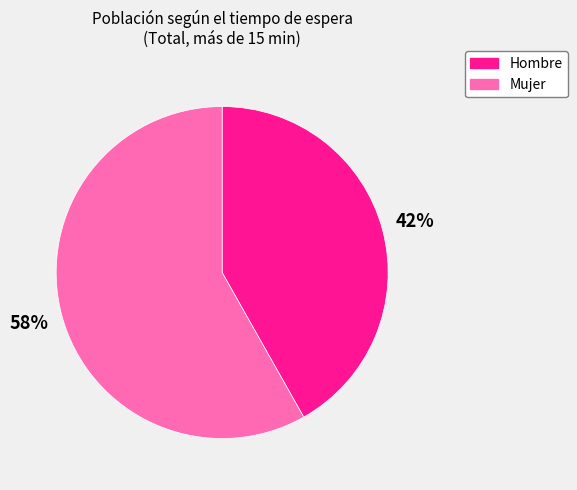

The Hombre slice represents 42% of the pie. True or false?

True